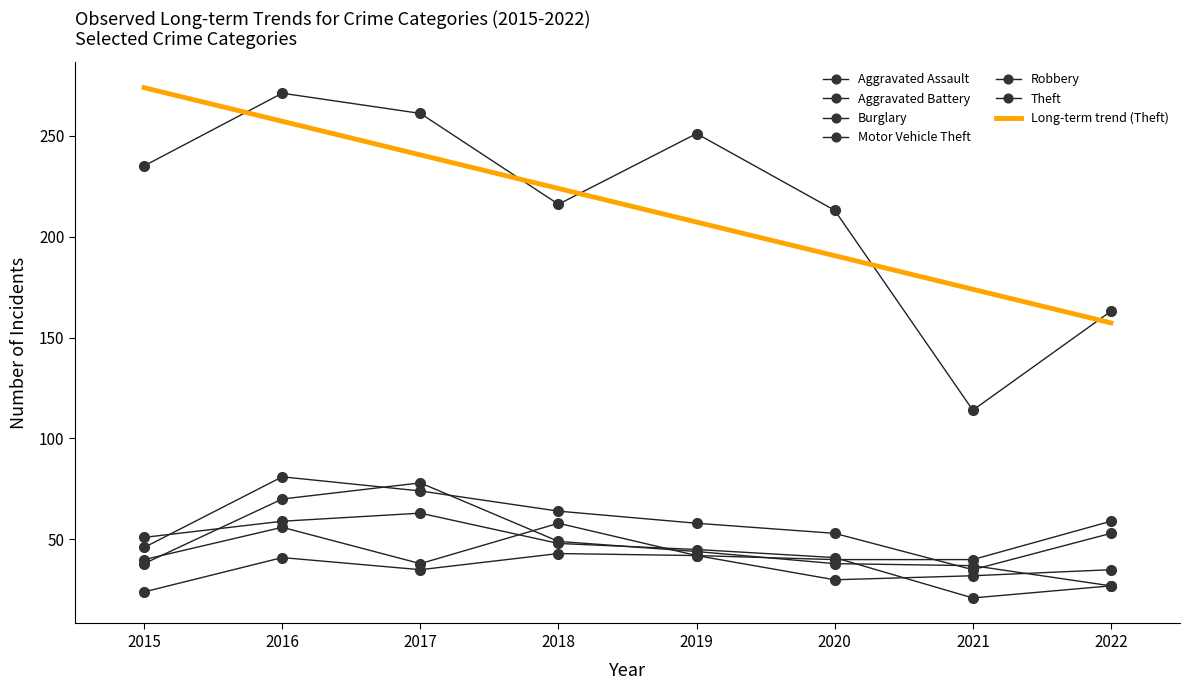

Which series has the largest total across all categories?

Theft